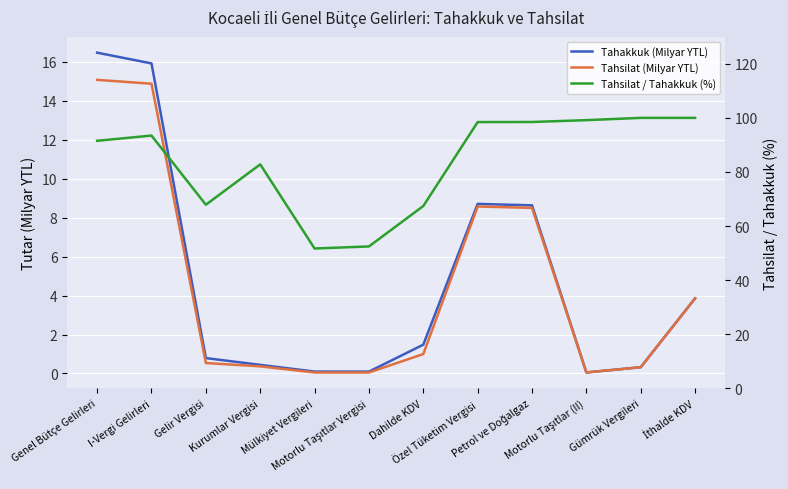

True or false: Tahsilat / Tahakkuk (%) and Tahsilat (Milyar YTL) intersect in this chart.

False